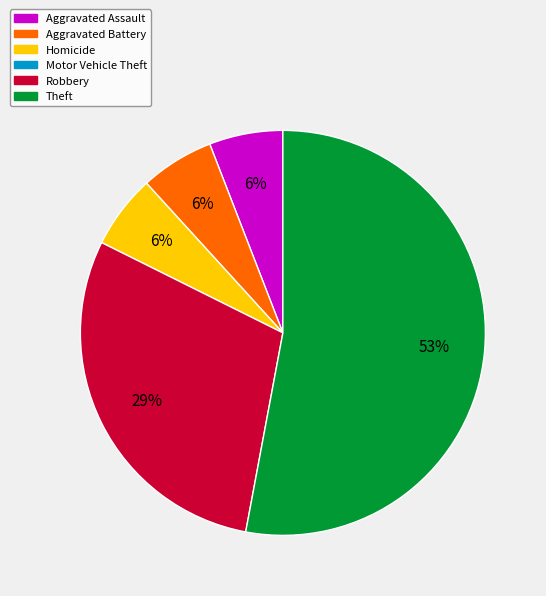

To the nearest percent, what is the difference between the largest and smallest slice percentages?

47%